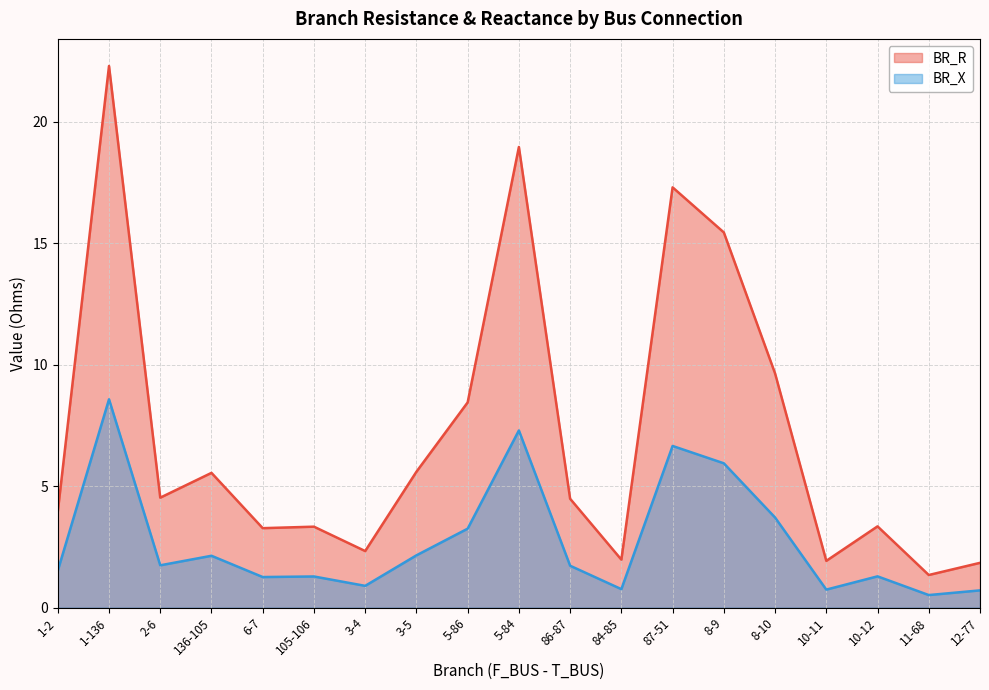

Which series changed the most between 6-7 and 5-86?

BR_R